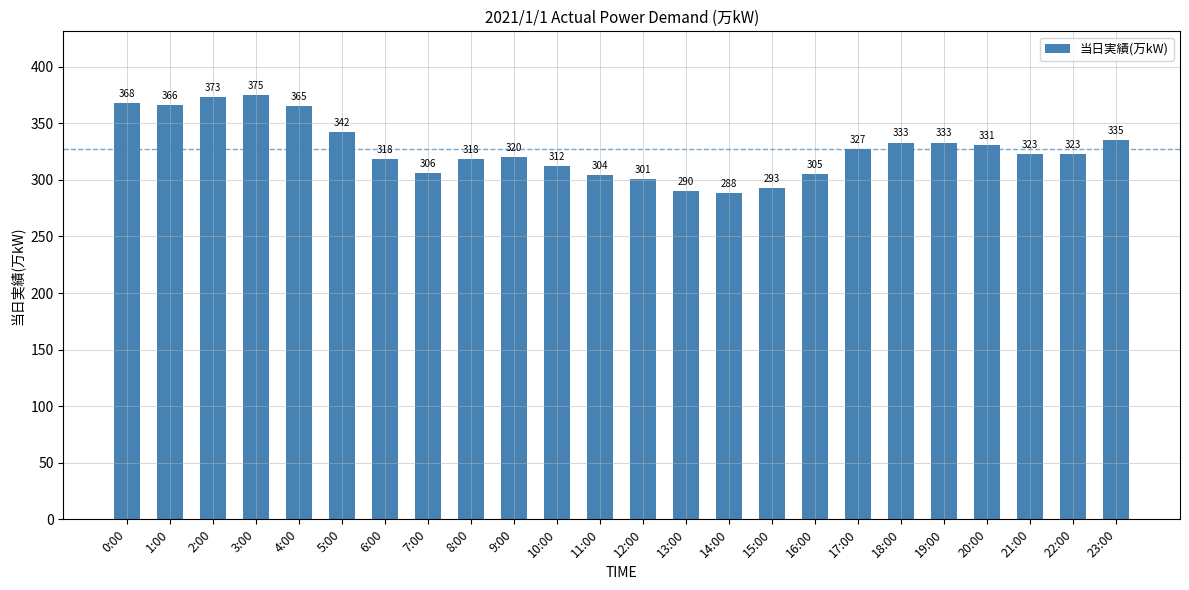

What is the difference between the values at 0:00 and 20:00?

37